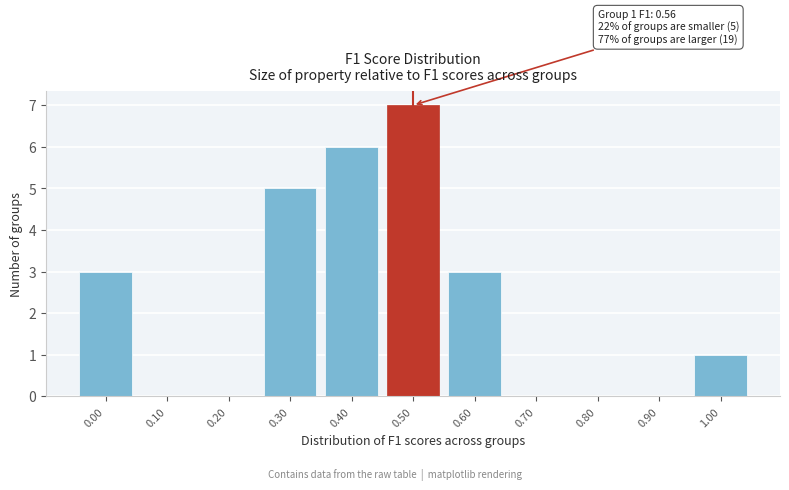

Reading left to right, list all the values displayed in this chart.

0.00=3	0.10=0	0.20=0	0.30=5	0.40=6	0.50=7	0.60=3	0.70=0	0.80=0	0.90=0	1.00=1